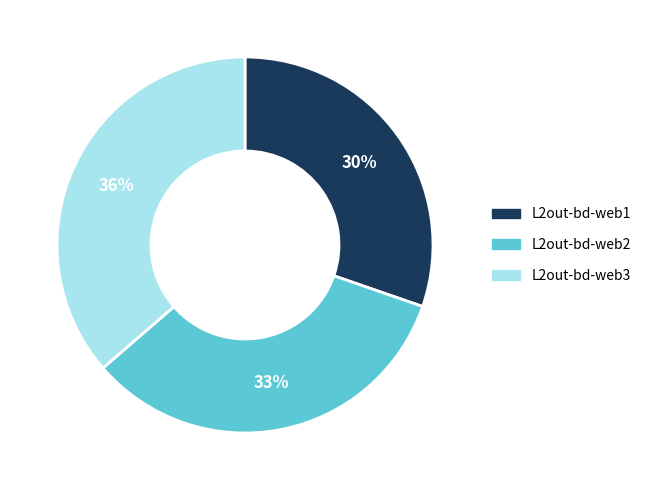

Do L2out-bd-web2 and L2out-bd-web3 together represent more than half of the pie?

Yes